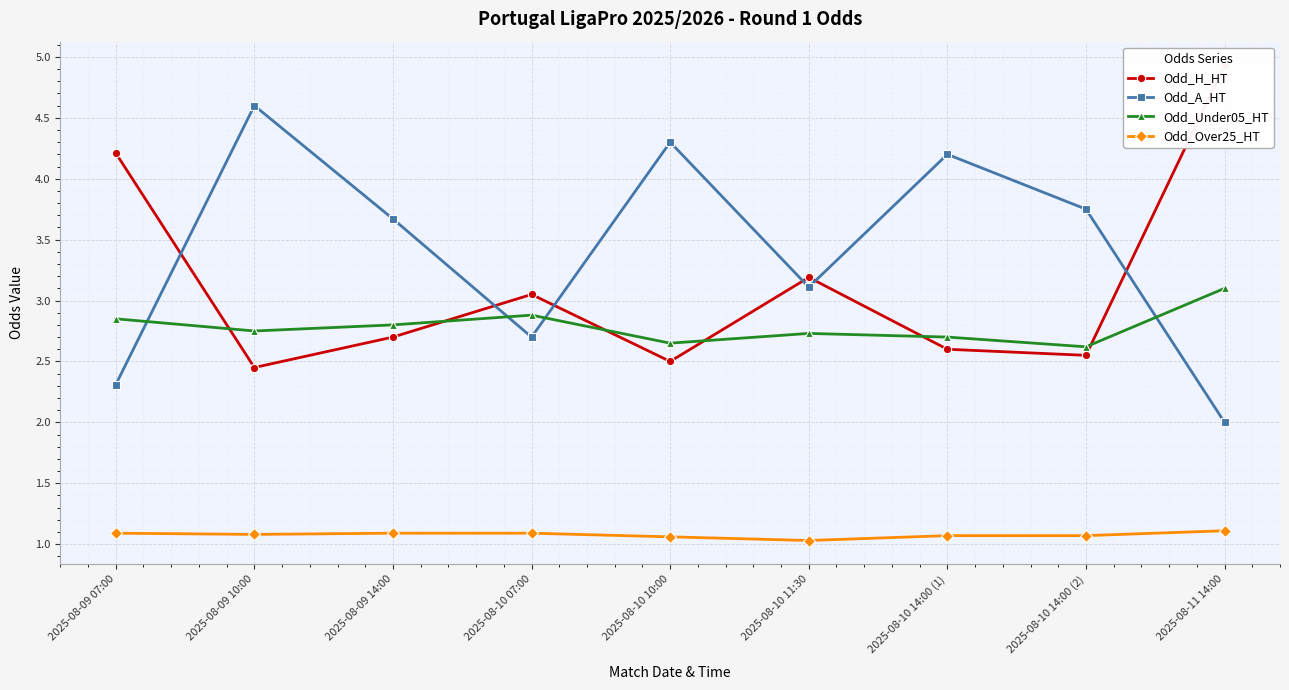

At which category is the sum across all series the highest?

2025-08-11 14:00